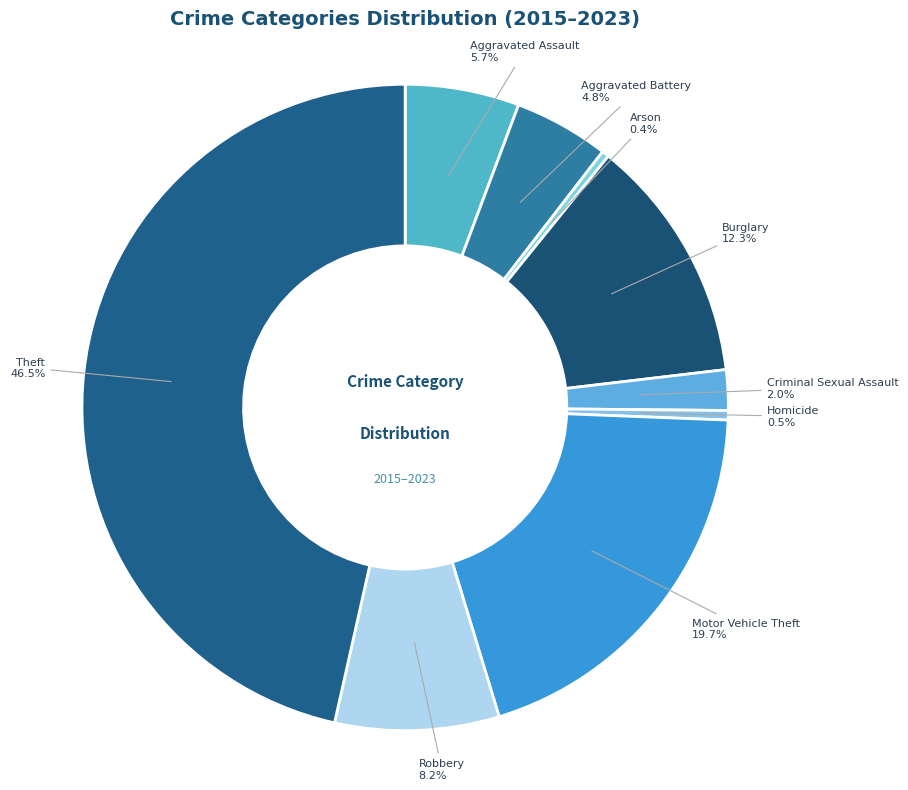

Which has a higher value, Aggravated Battery or Theft?

Theft